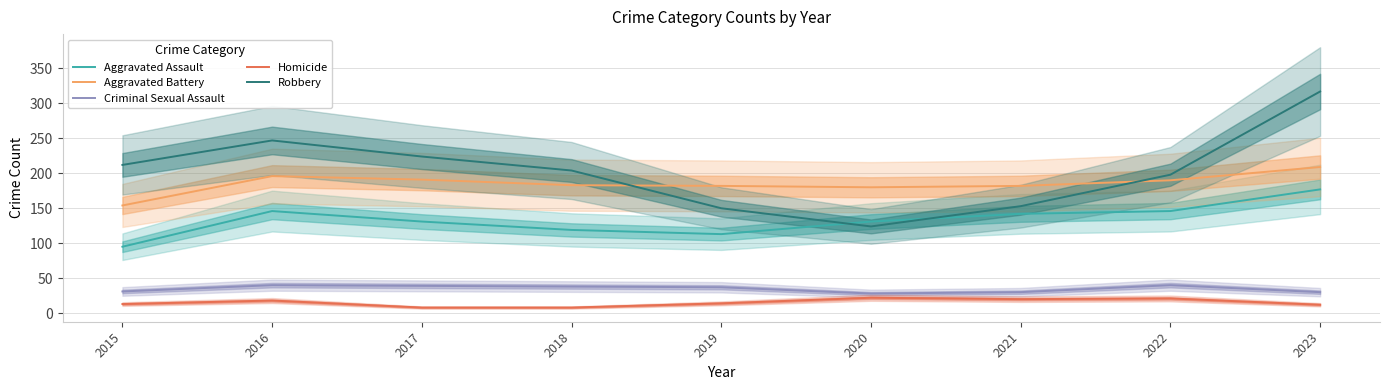

Where is the first local minimum for Robbery?

2020